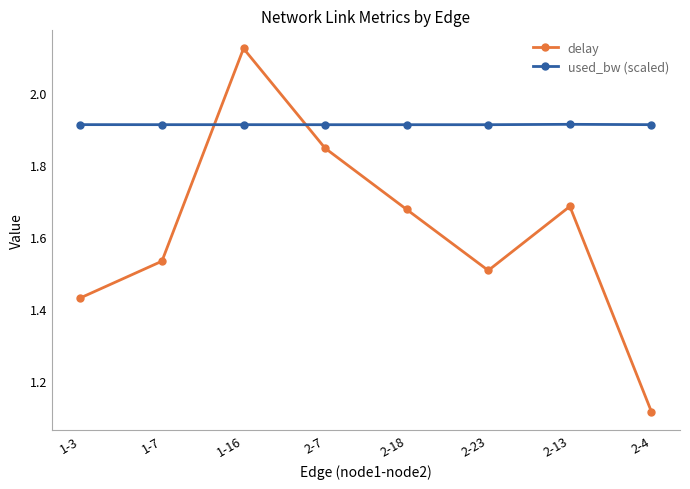

What is the label of the 2nd point from the left?

1-7